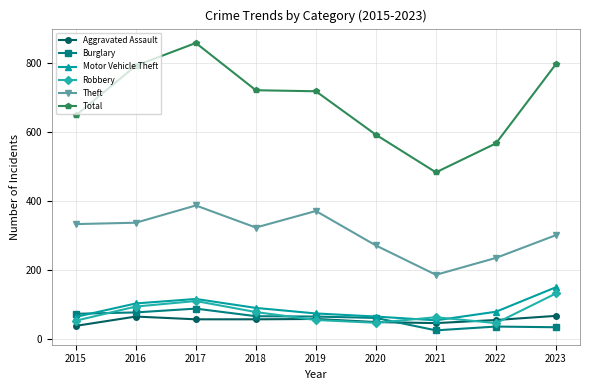

Which label corresponds to the largest value in the chart?

2017